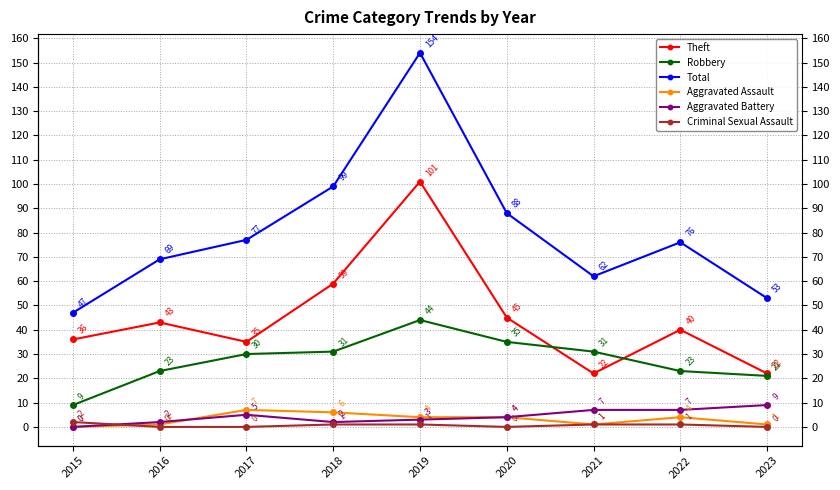

Where is Theft nearest to the value 61?

2018